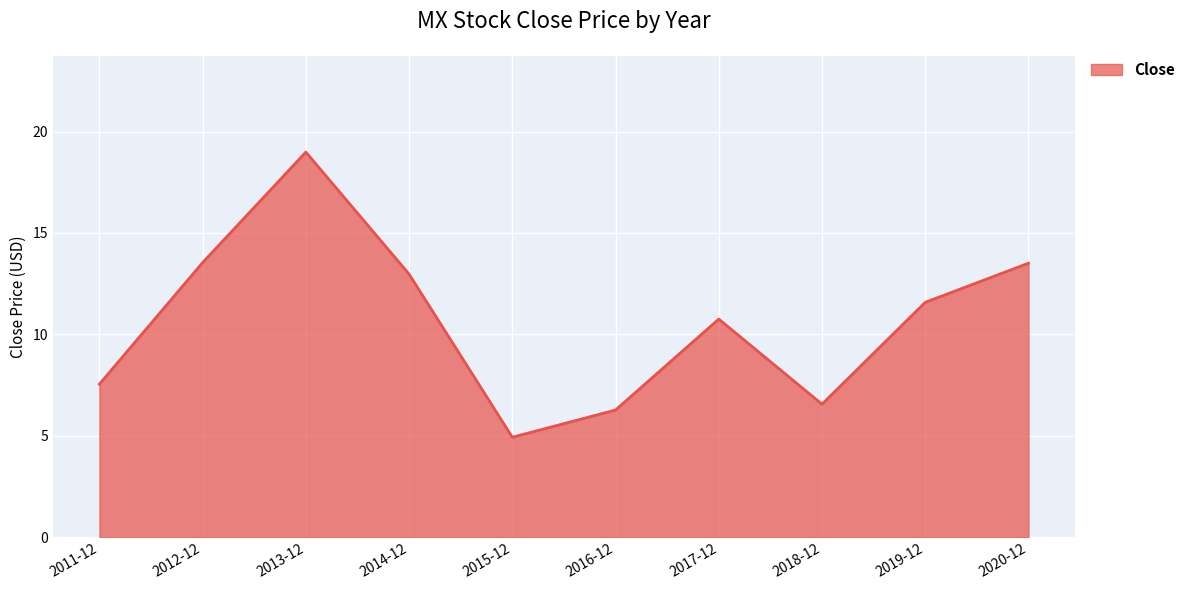

What is the difference between the second highest and second lowest values?

7.3